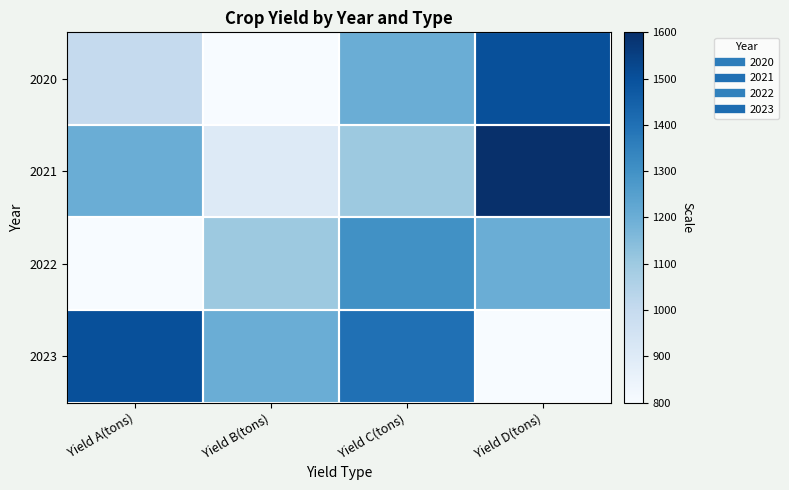

Which series has the largest total across all categories?

2023